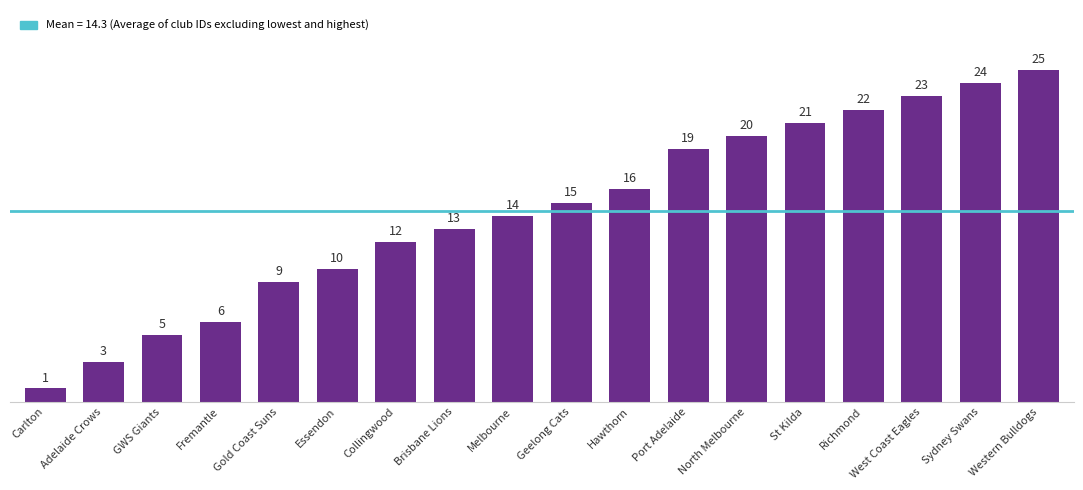

What is the difference between the values at Essendon and Brisbane Lions?

3